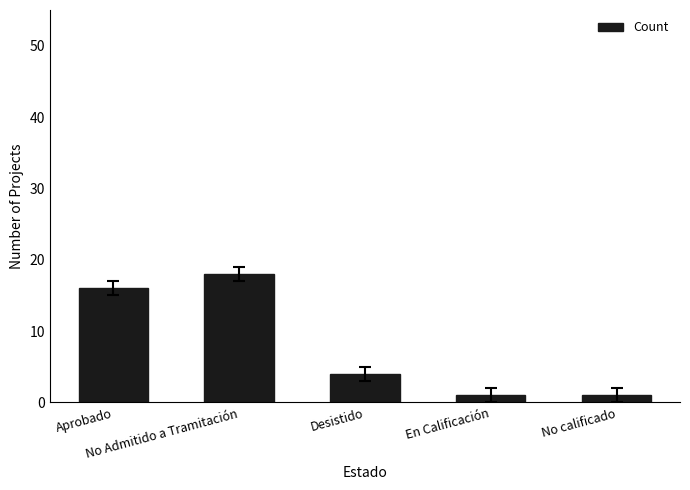

Which category has the highest value across all series?

No Admitido a Tramitación